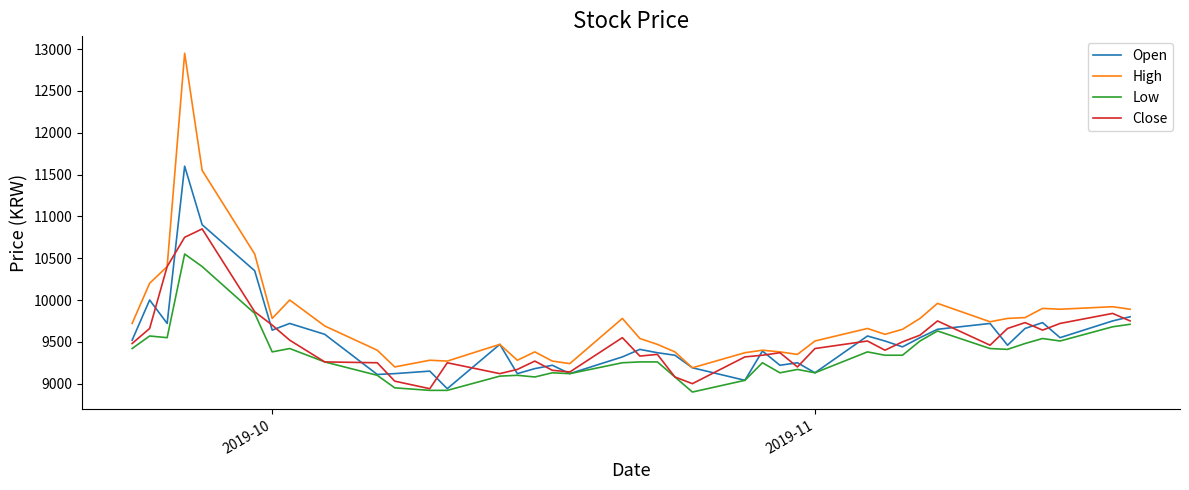

True or false: Low and High intersect in this chart.

False